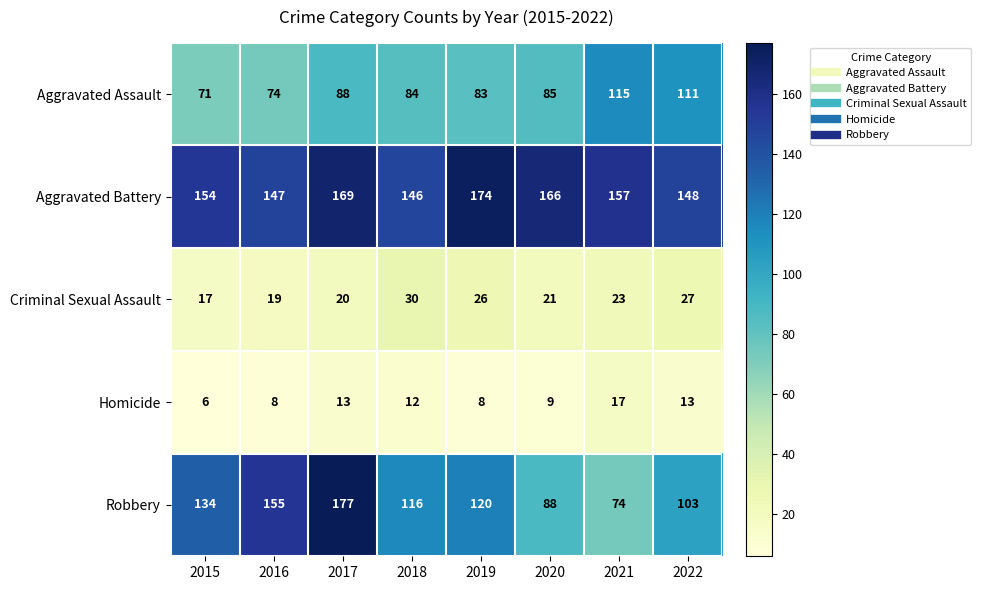

What is the greatest value displayed?

177